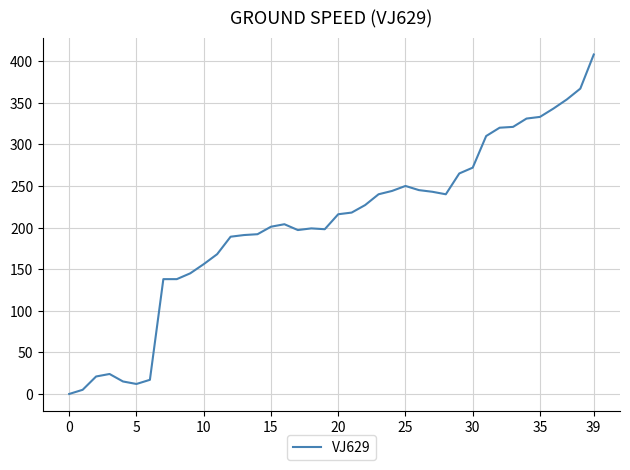

What is the difference between the maximum and minimum values?

408